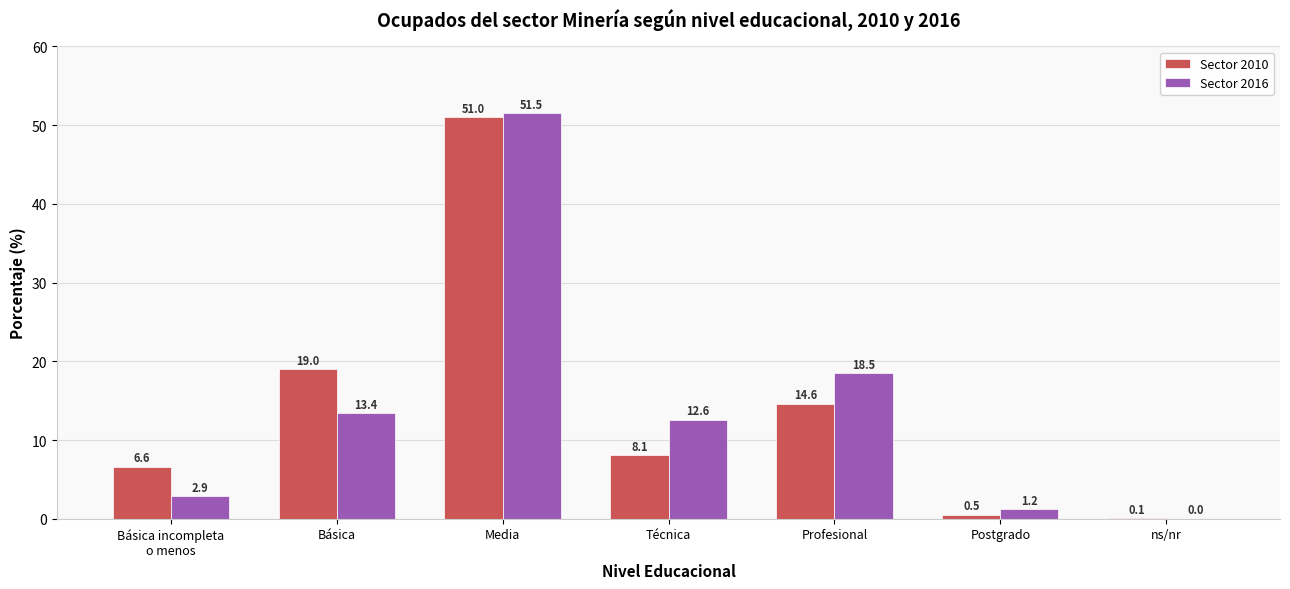

How many data points does each series have?

7